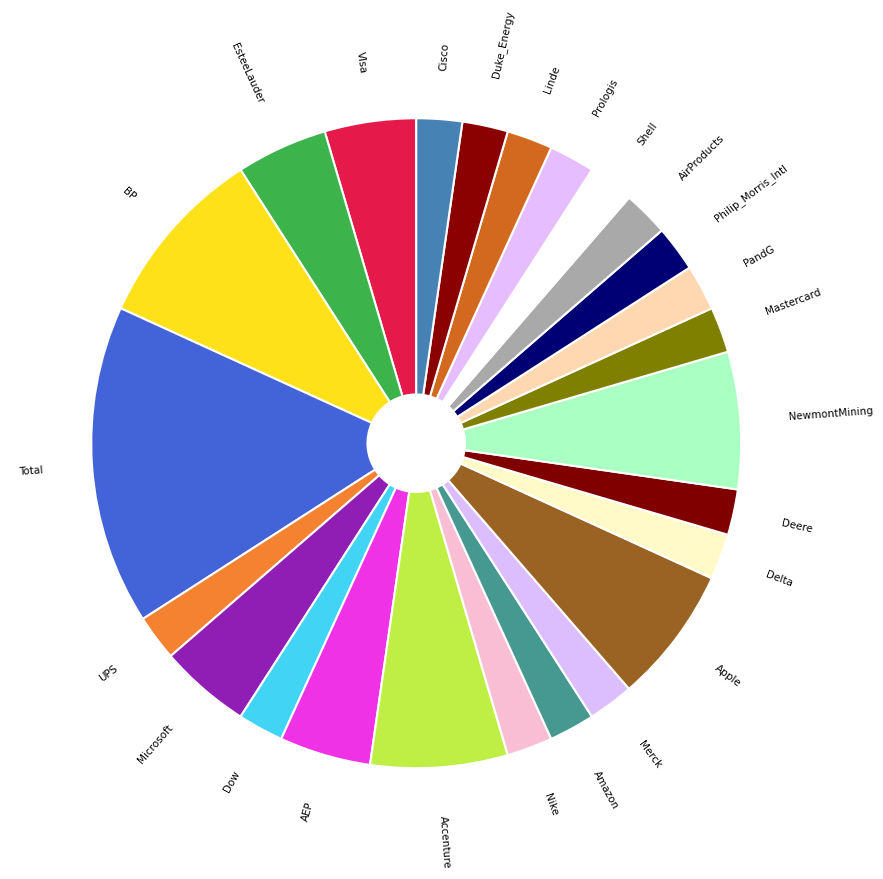

Count the number of slices in the pie.

25